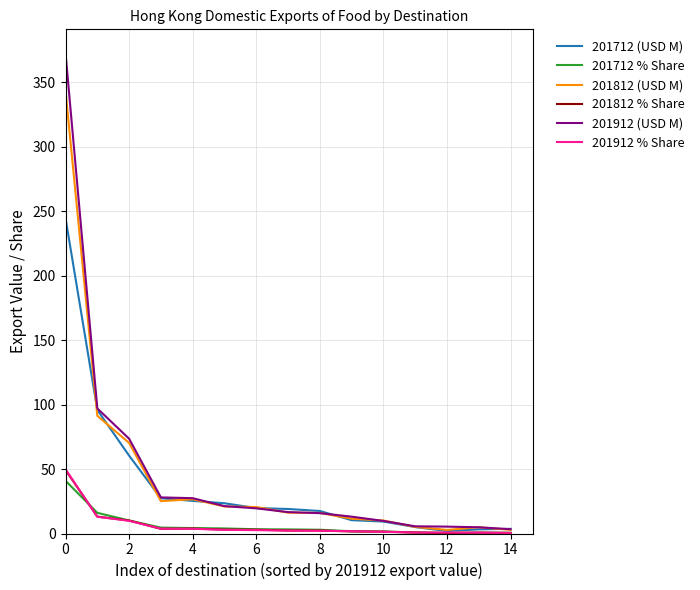

Which series has the largest range (max minus min)?

201912 (USD M)